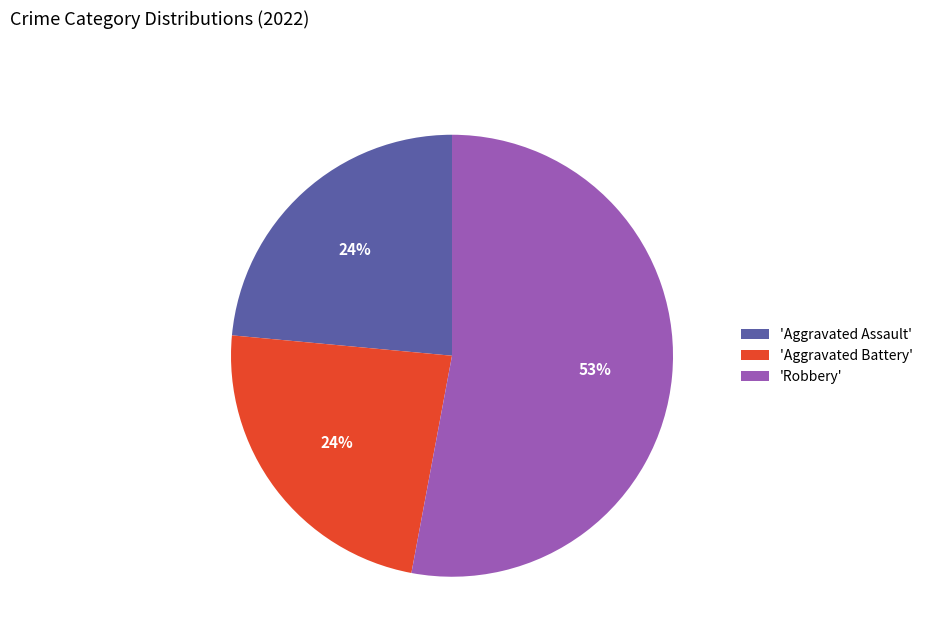

Between 'Aggravated Battery' and 'Robbery', which is larger?

'Robbery'